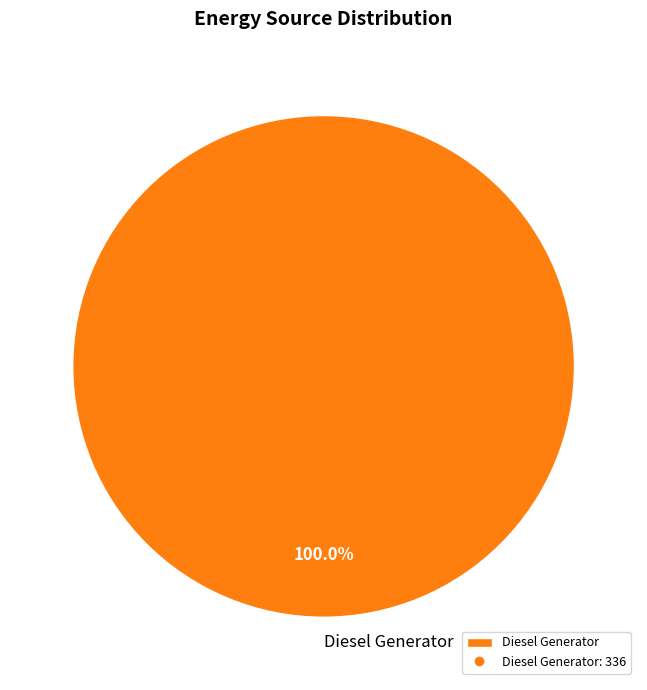

Does any single category account for the majority?

Yes